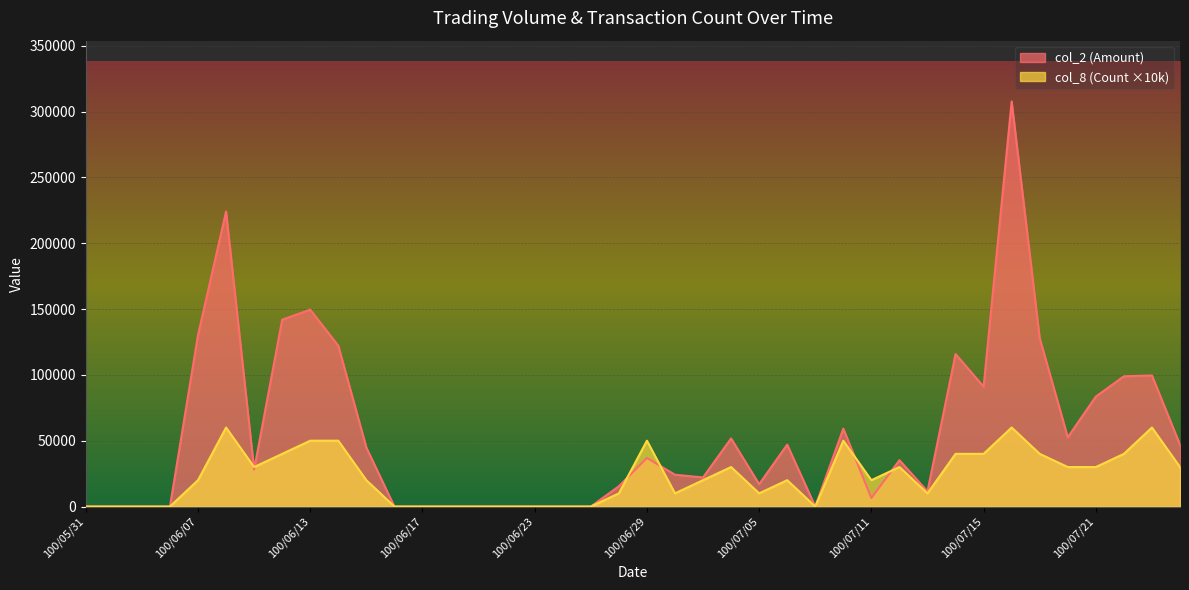

What is the maximum value shown in the chart?

307660